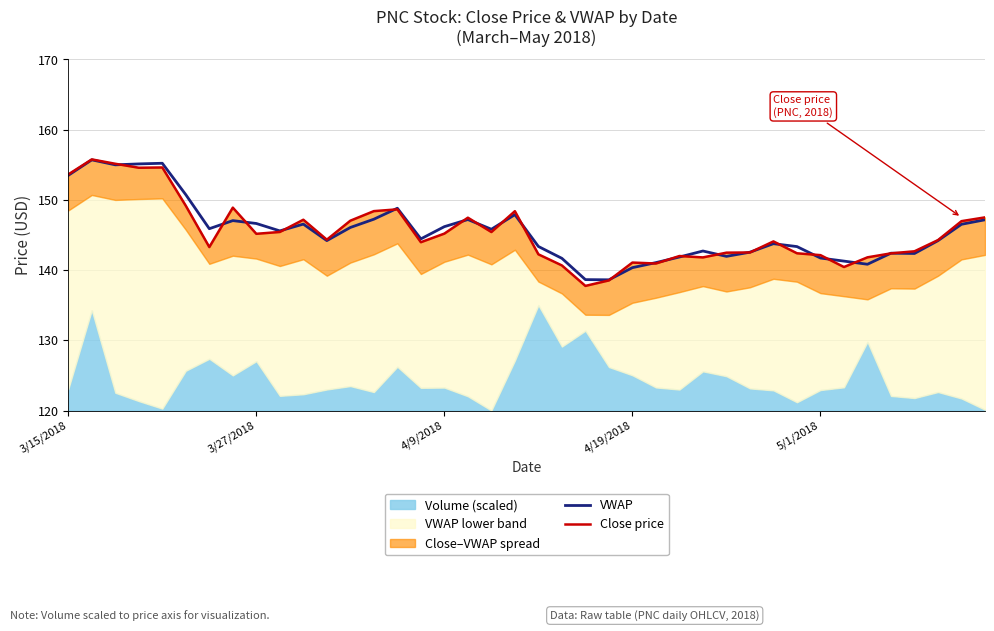

How many interior local valleys does the Close price series have?

10